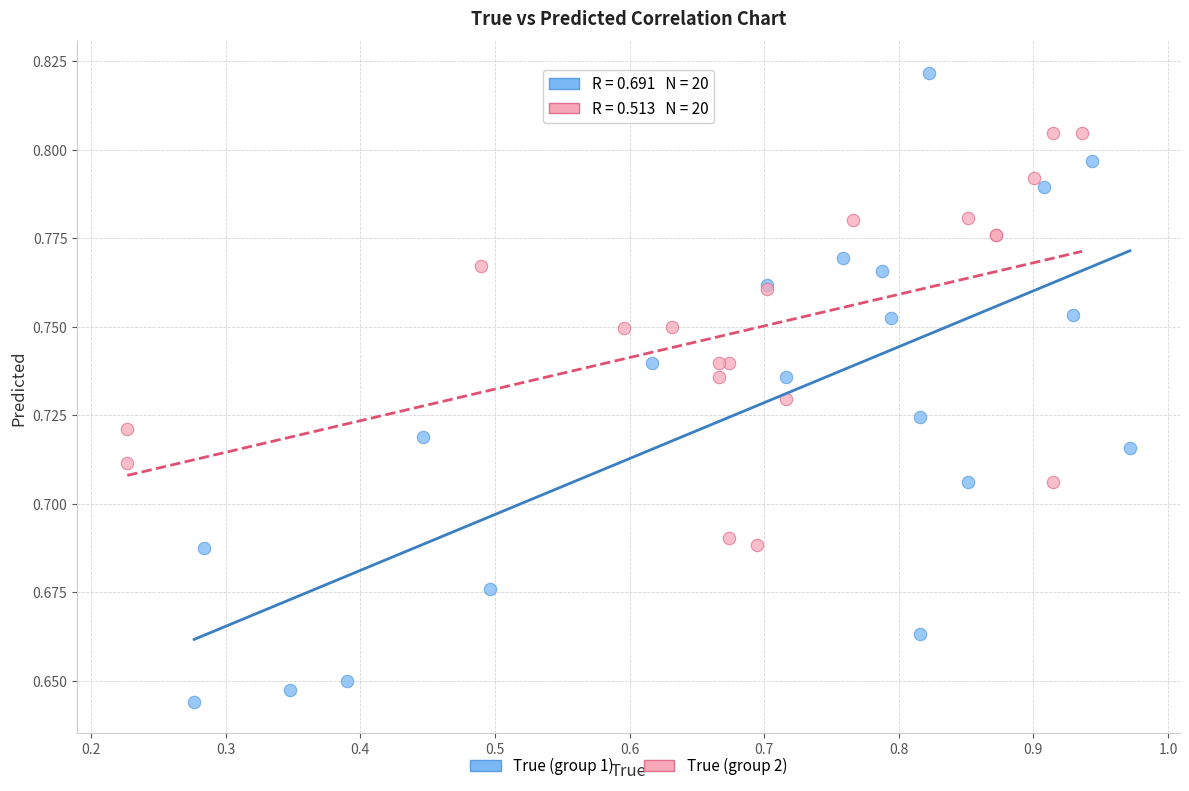

What are all the series names shown in the legend?

True (group 1), True (group 2)